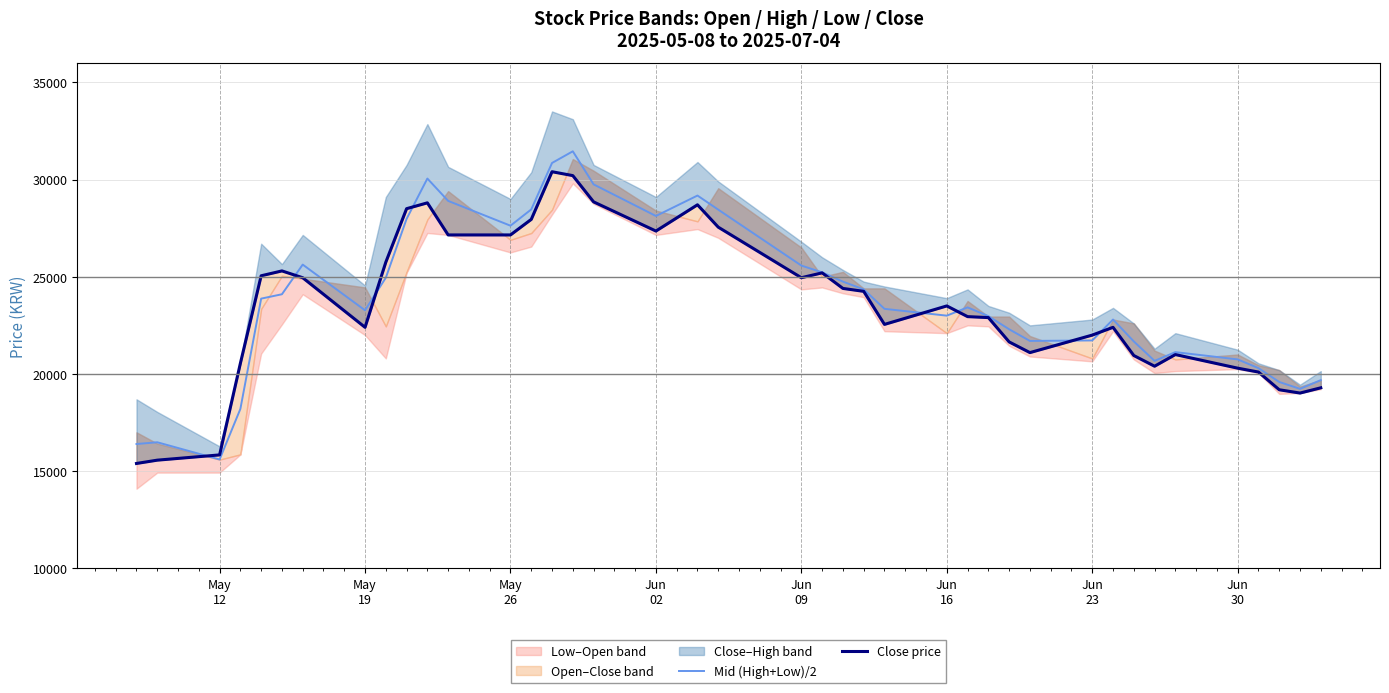

What is the minimum value for Mid (High+Low)/2?

15605.0